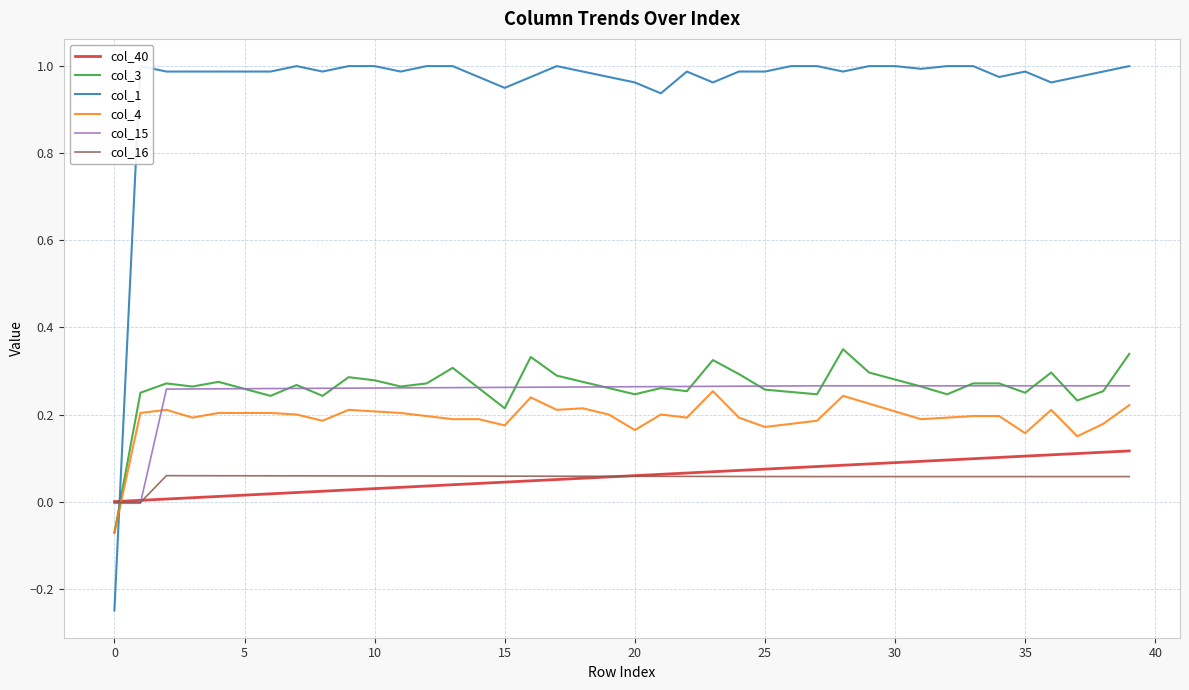

Rank the series at 21 from highest to lowest value.

col_1, col_15, col_3, col_4, col_40, col_16